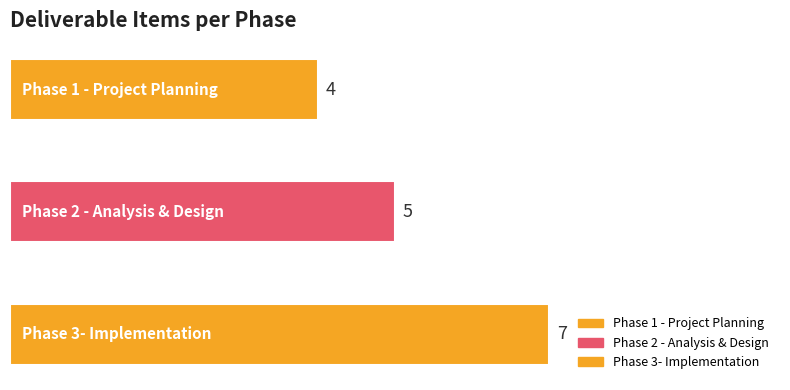

What is the label of the 1st bar from the left?

Phase 1 - Project Planning